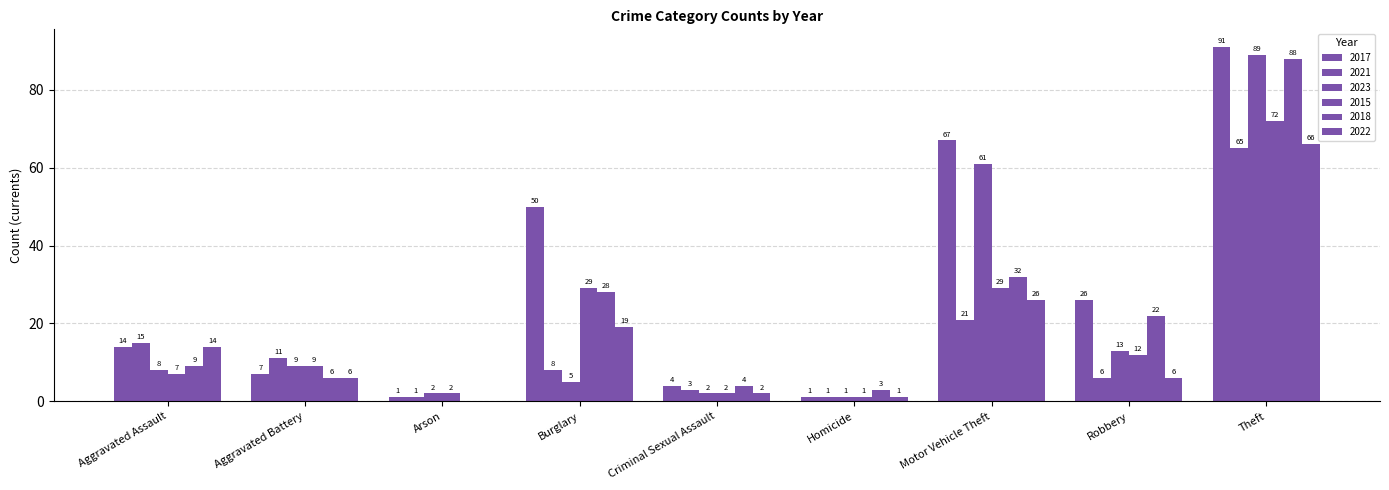

Does the chart contain stacked bars?

No